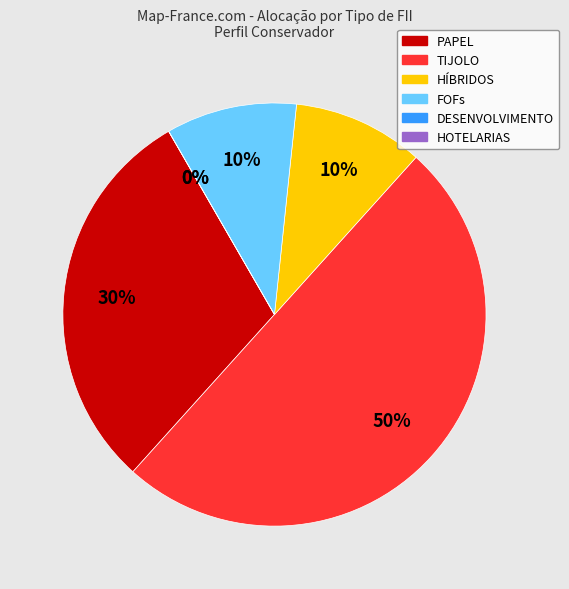

Count the number of slices in the pie.

6